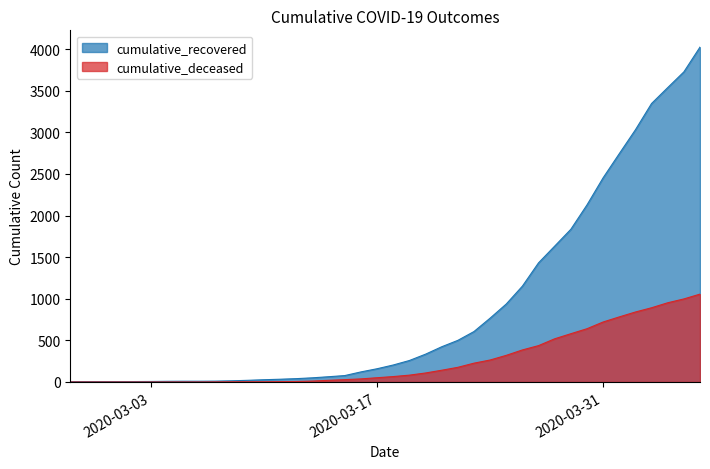

What position from the right is 2020-03-07?

31